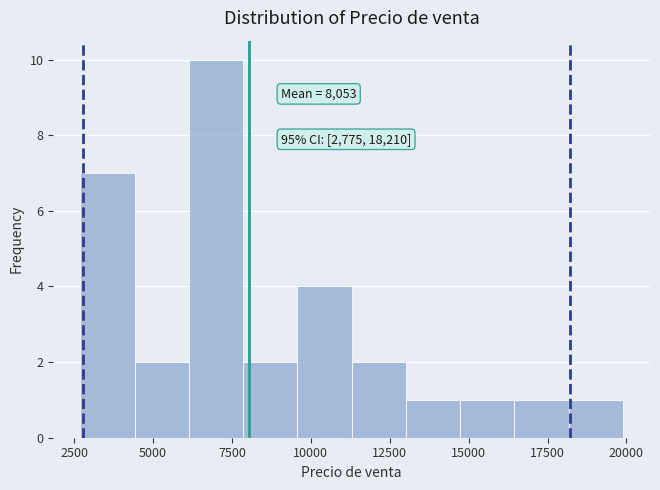

Read against the x-axis, roughly where is the centre of the tallest bar?

7000